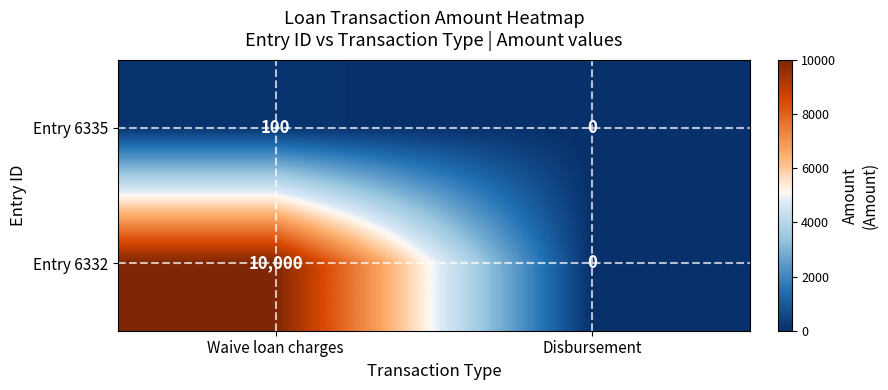

How many positive values does the Entry 6332 series have?

1